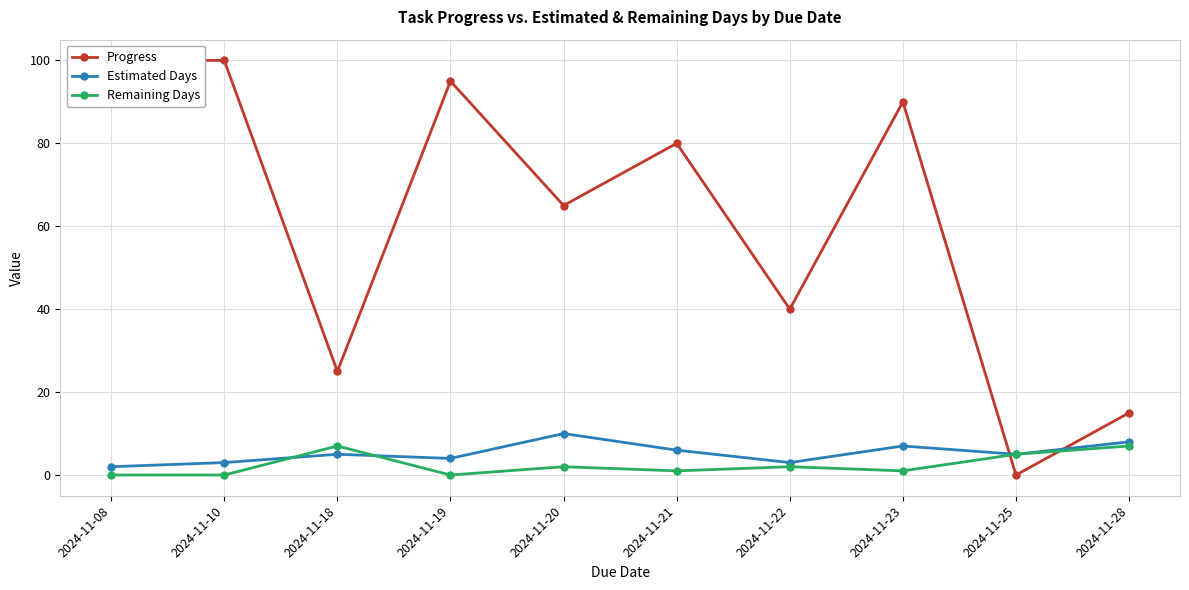

Which series has the largest range (max minus min)?

Progress